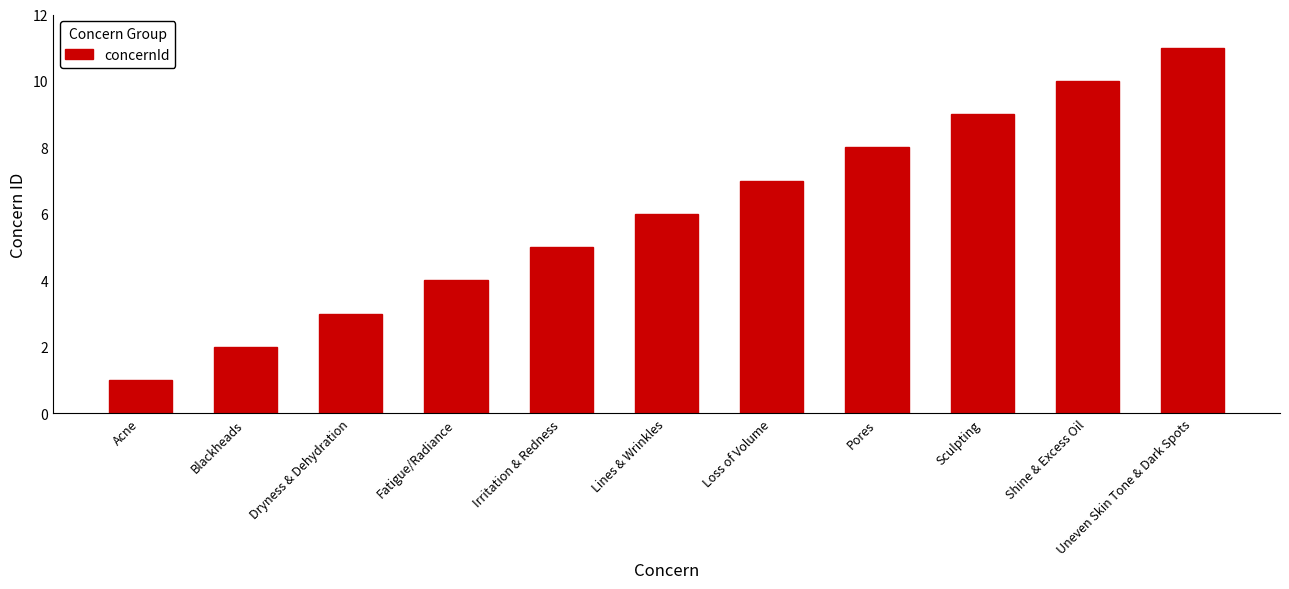

Reading left to right, transcribe all the data shown in this chart.

Acne=1	Blackheads=2	Dryness & Dehydration=3	Fatigue/Radiance=4	Irritation & Redness=5	Lines & Wrinkles=6	Loss of Volume=7	Pores=8	Sculpting=9	Shine & Excess Oil=10	Uneven Skin Tone & Dark Spots=11